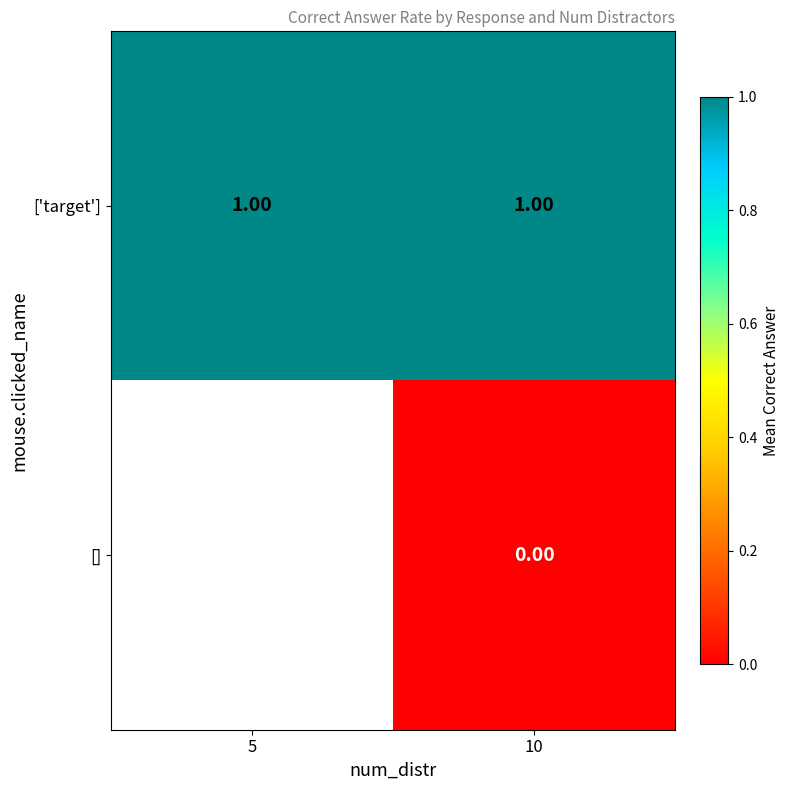

Which has a higher value, 10 or 5?

10